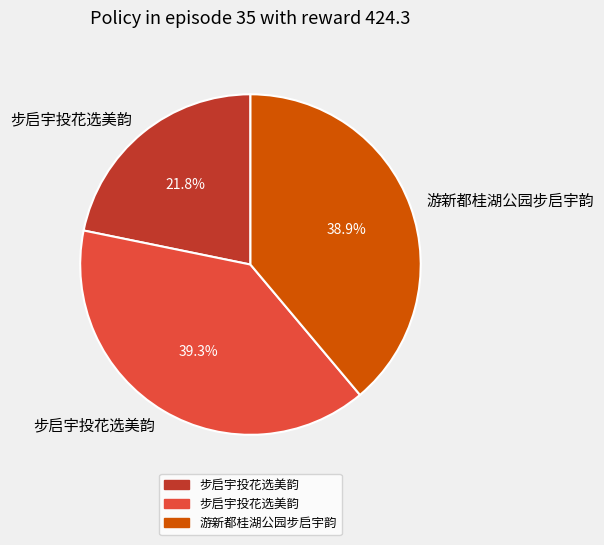

Is there a majority slice in this chart?

No